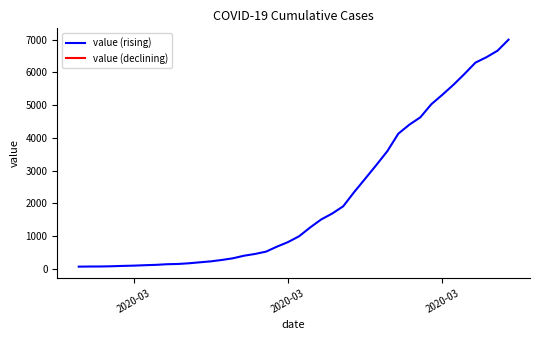

What is the minimum value shown in the chart?

64